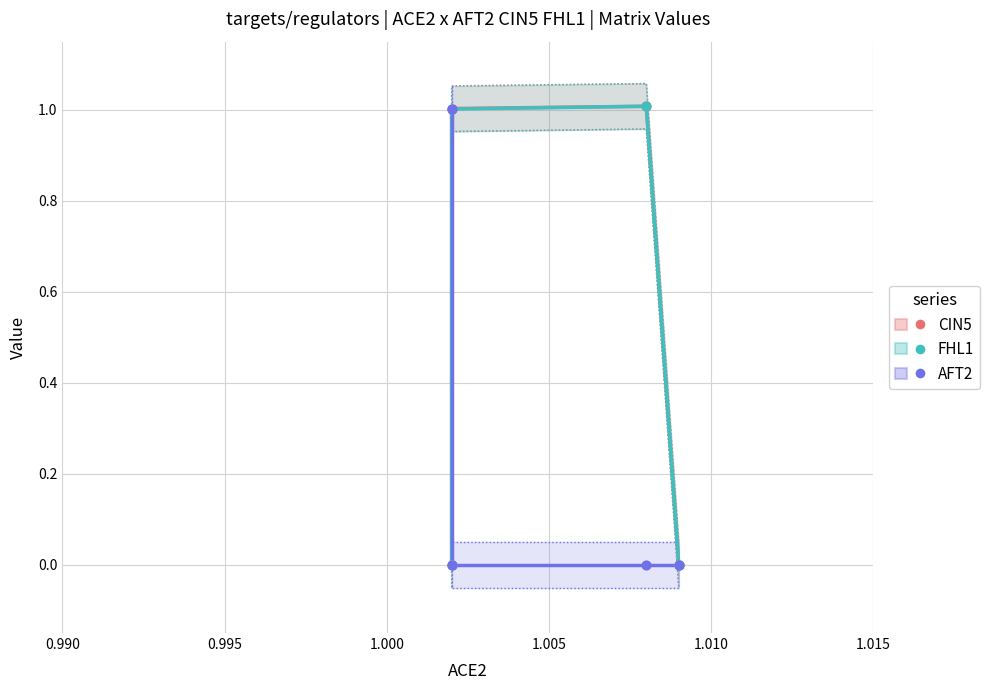

Which series contains the lowest Y value?

CIN5